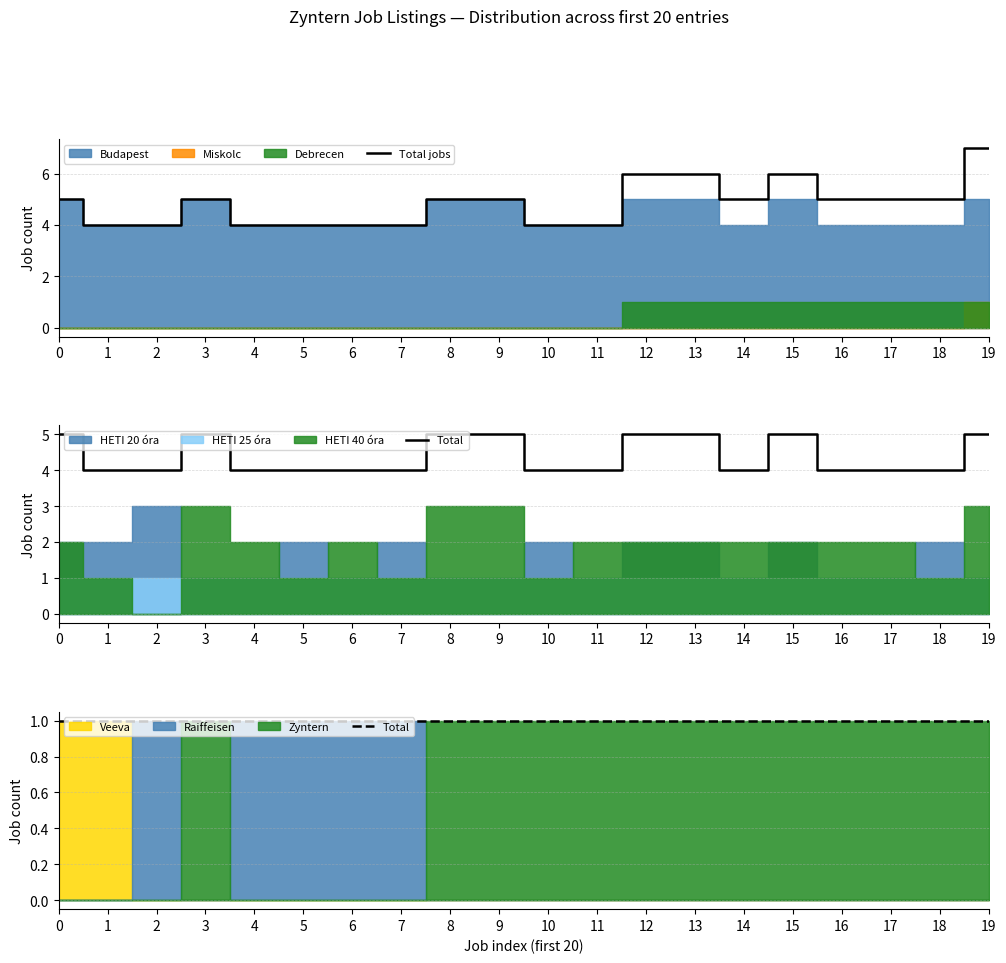

Does the chart display data point markers on the line(s)?

No